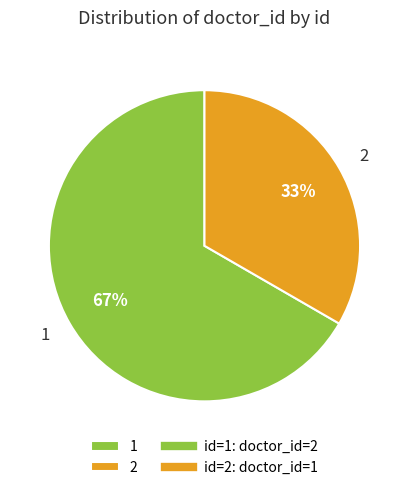

Do 2 and 1 together represent more than half of the pie?

Yes